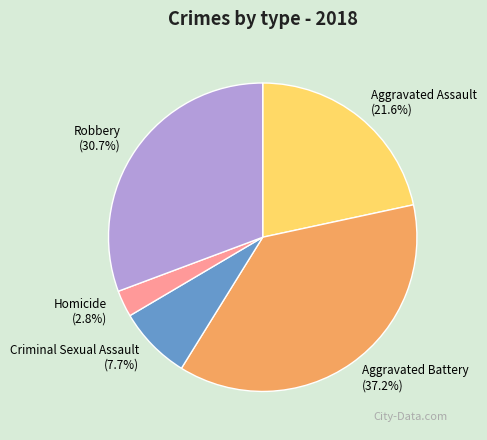

Approximately how many times larger is the value at Criminal Sexual Assault compared to Aggravated Assault?

0.4